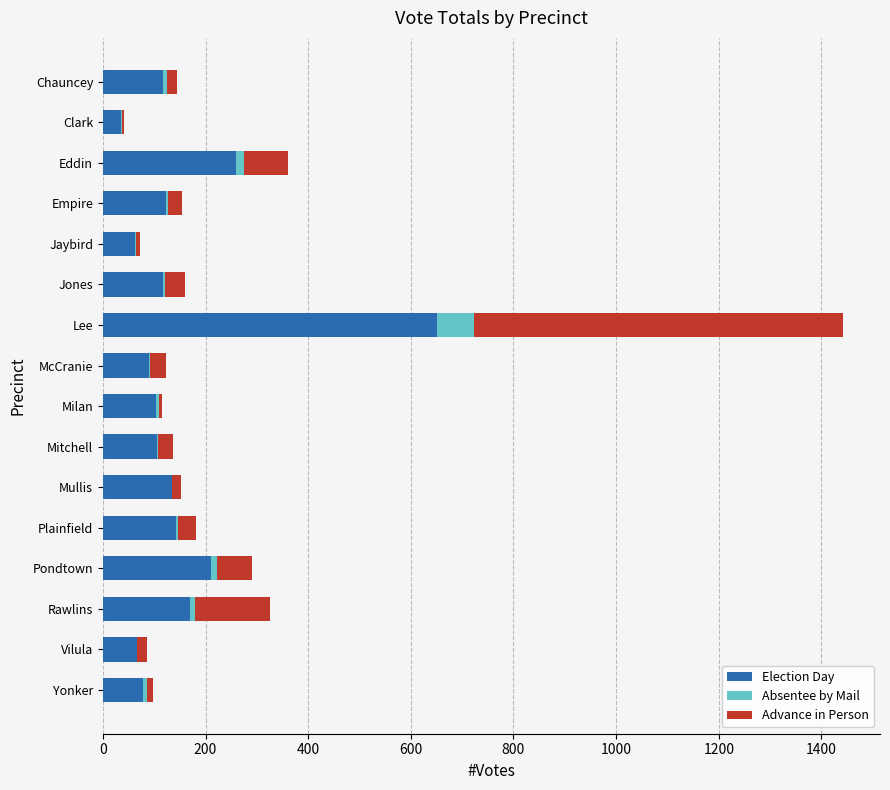

At which category is the sum across all series the highest?

Lee